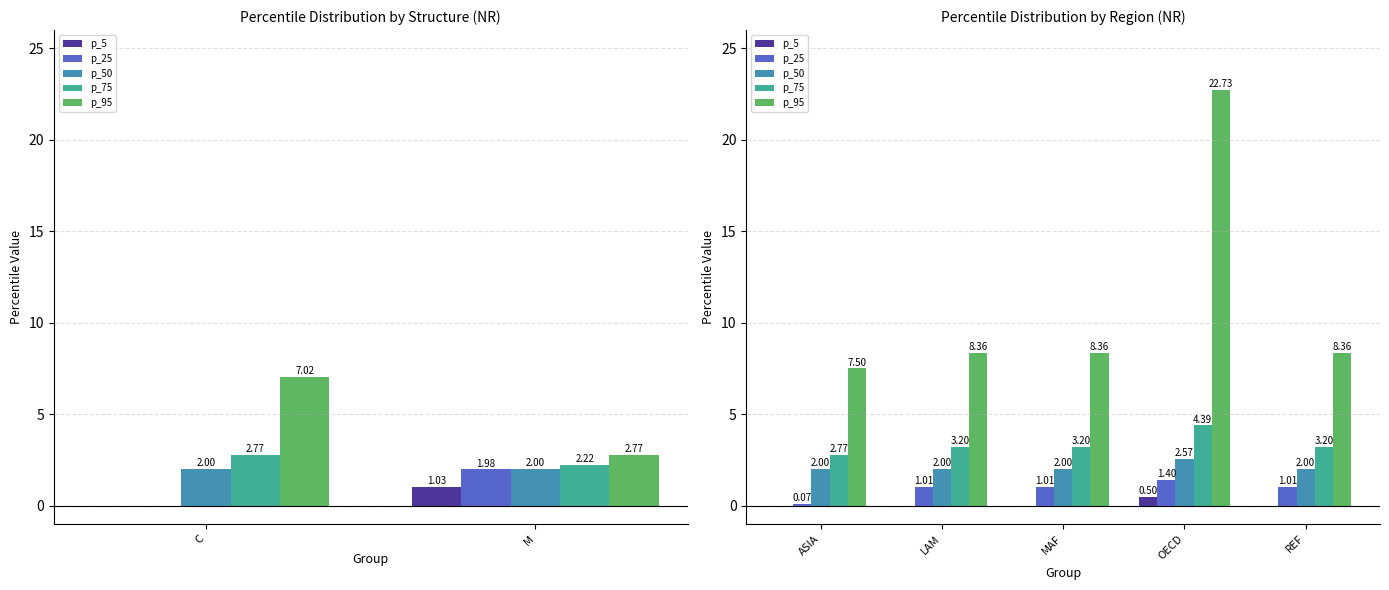

The p_95 series shows 22.7 at OECD. True or false?

True